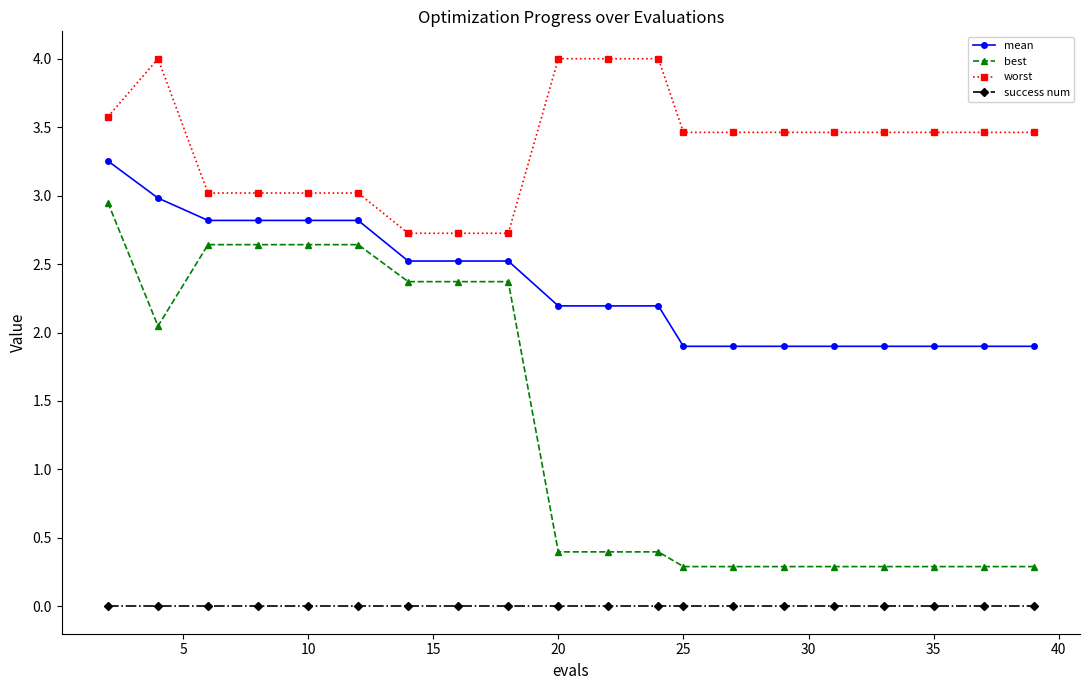

What is the sum of all mean values?

46.9